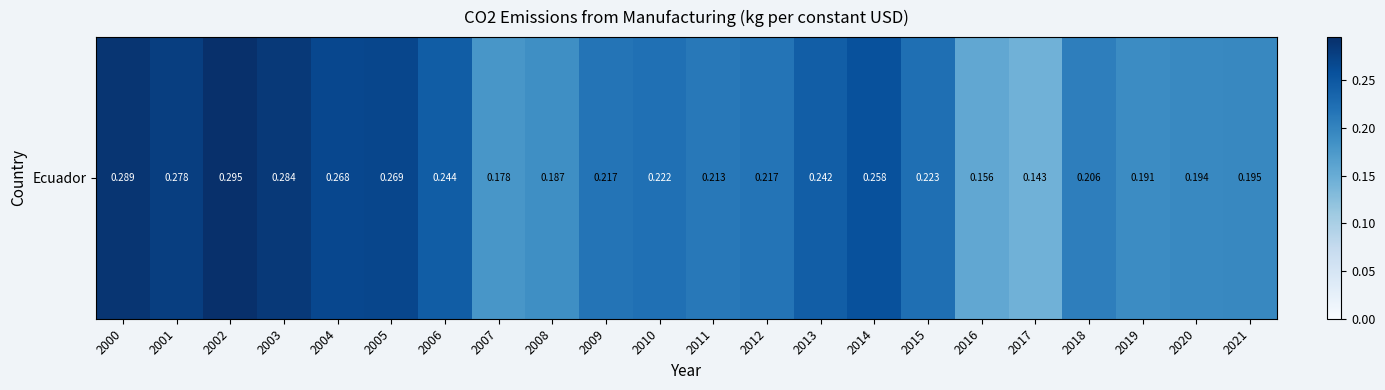

What is the sum of the values at 2015 and 2014?

0.5